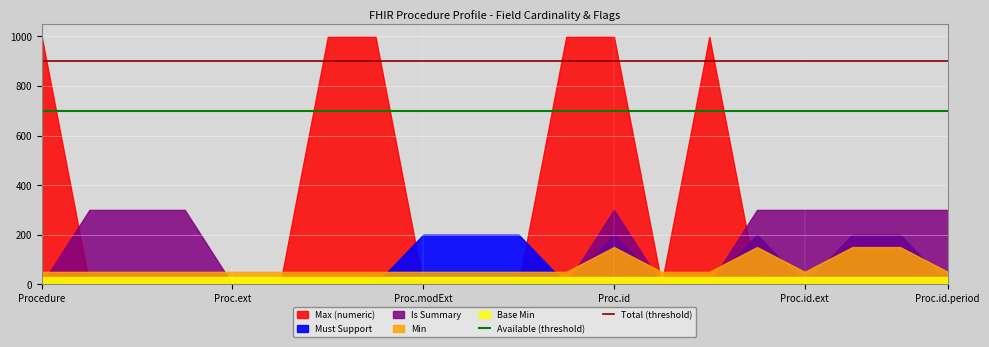

Is it true that Total (threshold) equals 369 at Procedure?

False